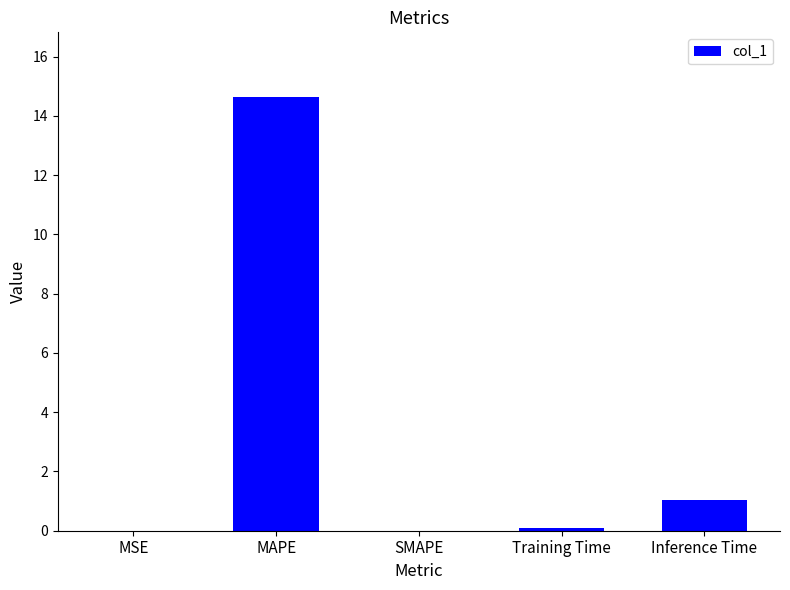

Is it true that the value at SMAPE is 0.0?

True